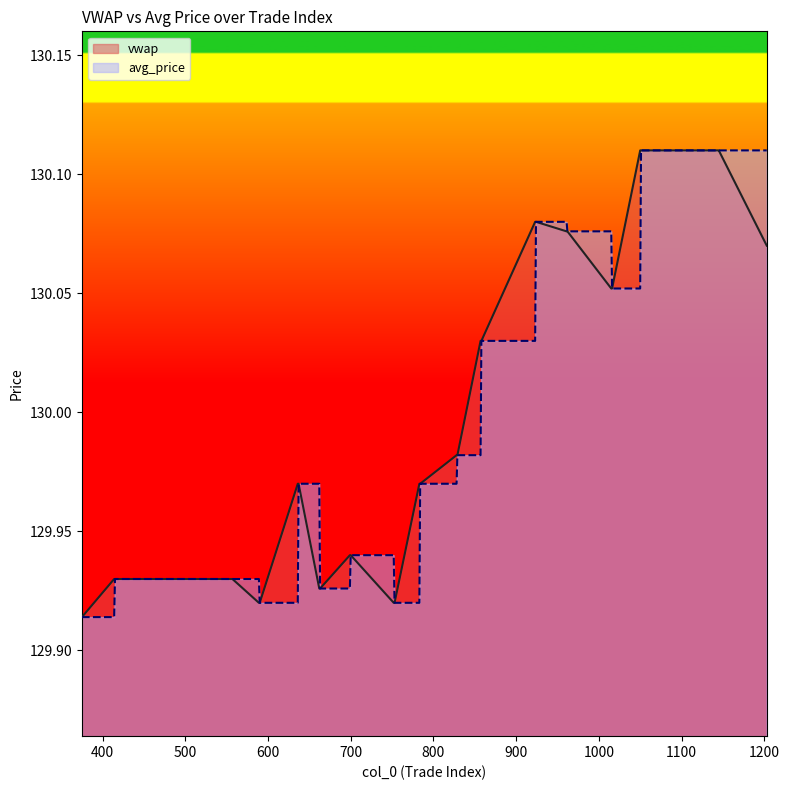

What are all the series names shown in the legend?

vwap, avg_price